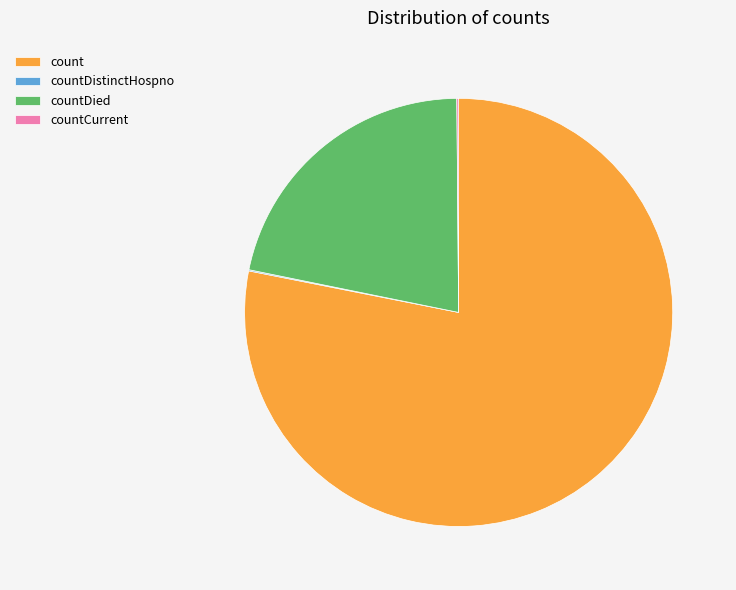

Which slice represents more than half of the pie?

count